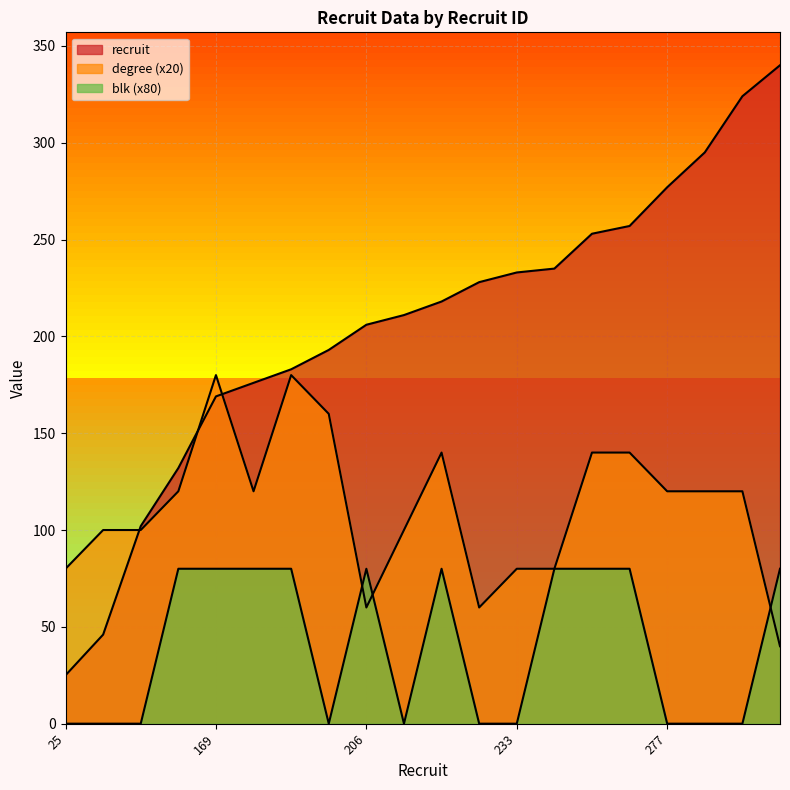

Reading left to right, transcribe all the data shown in this chart.

recruit: 25	46	102	132	169	176	183	193	206	211	218	228	233	235	253	257	277	295	324	340
degree: 80	100	100	120	180	120	180	160	60	100	140	60	80	80	140	140	120	120	120	40
blk: 0	0	0	80	80	80	80	0	80	0	80	0	0	80	80	80	0	0	0	80